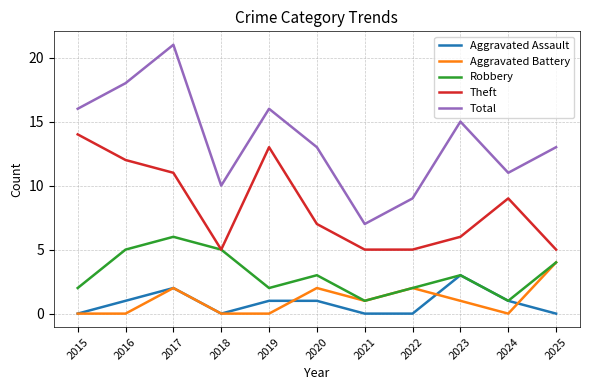

Rank the series by their maximum value, from highest to lowest.

Total, Theft, Robbery, Aggravated Battery, Aggravated Assault